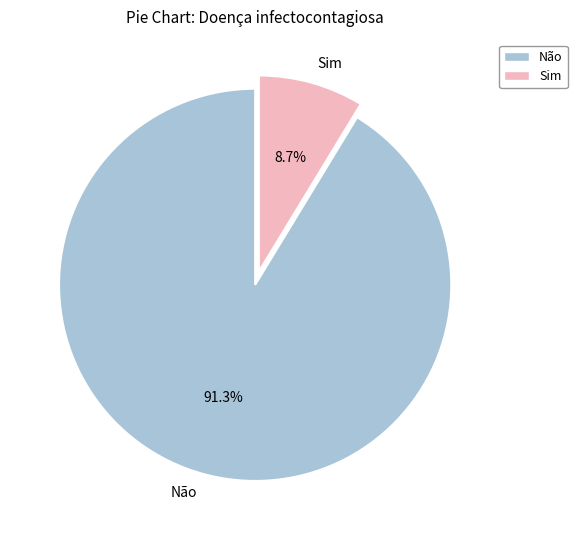

To the nearest percent, what portion does Sim represent?

9%